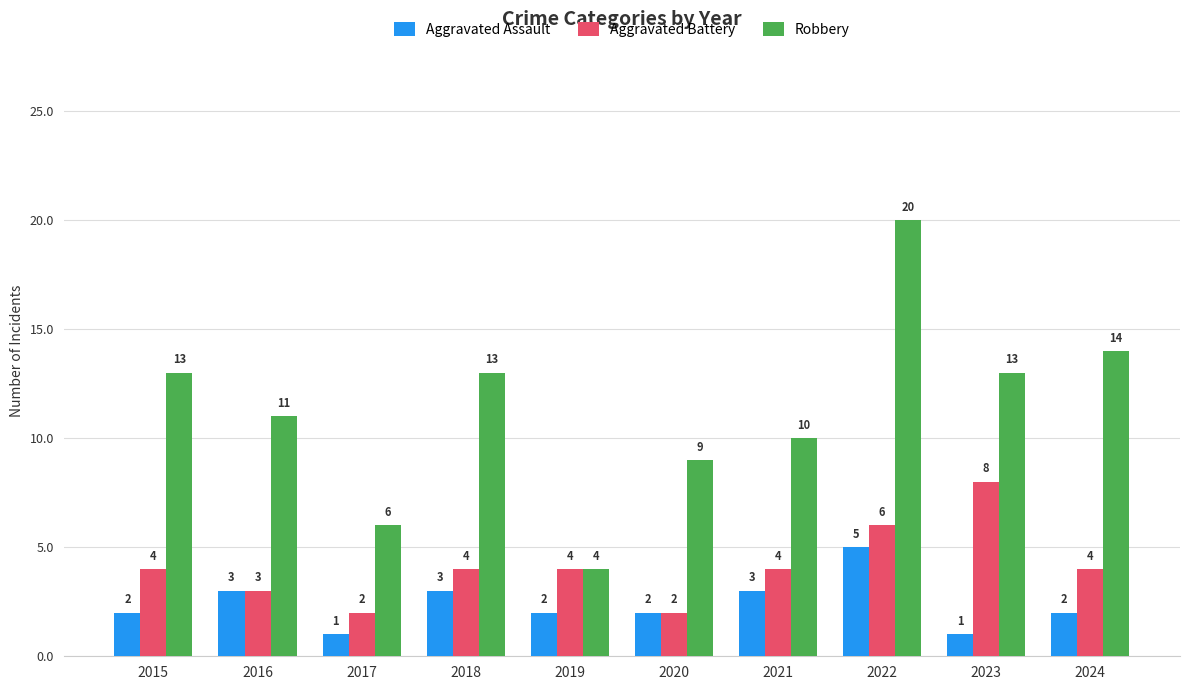

What is the difference between the maximum and minimum values in the Aggravated Assault series?

4